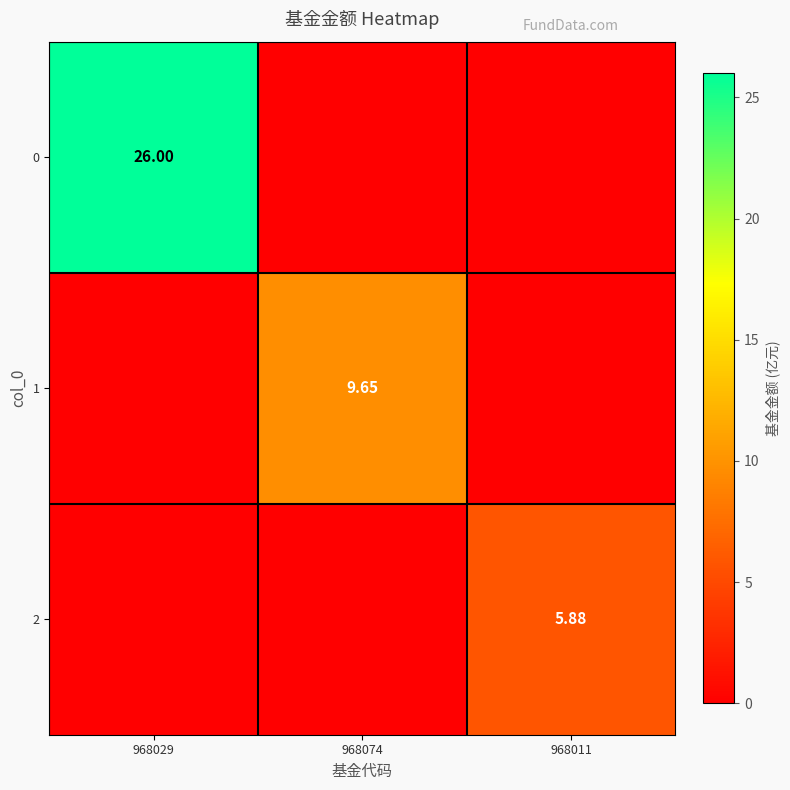

What is the difference between the maximum and minimum values in the 1 series?

9.7